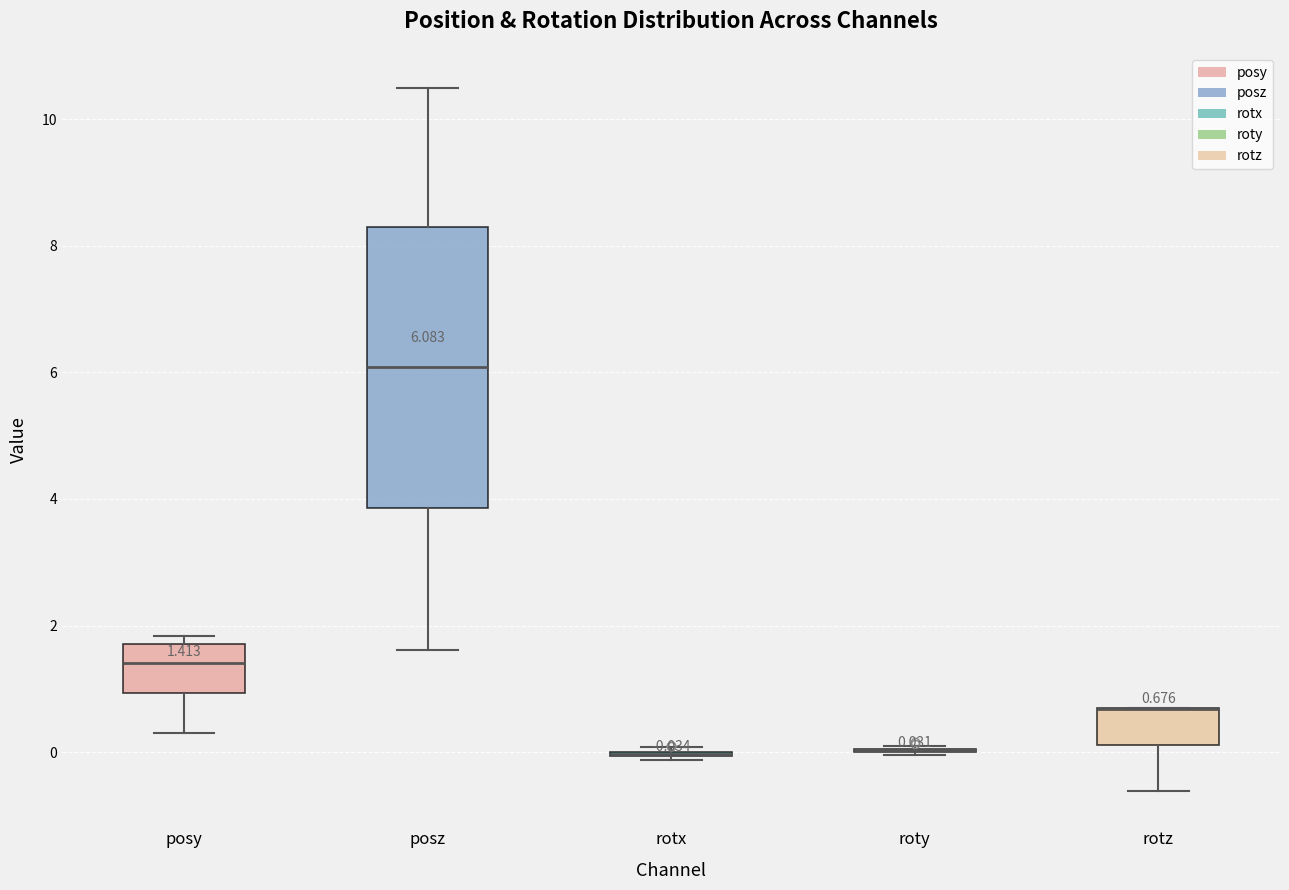

Which box is the tallest, from its lower edge to its upper edge?

posz